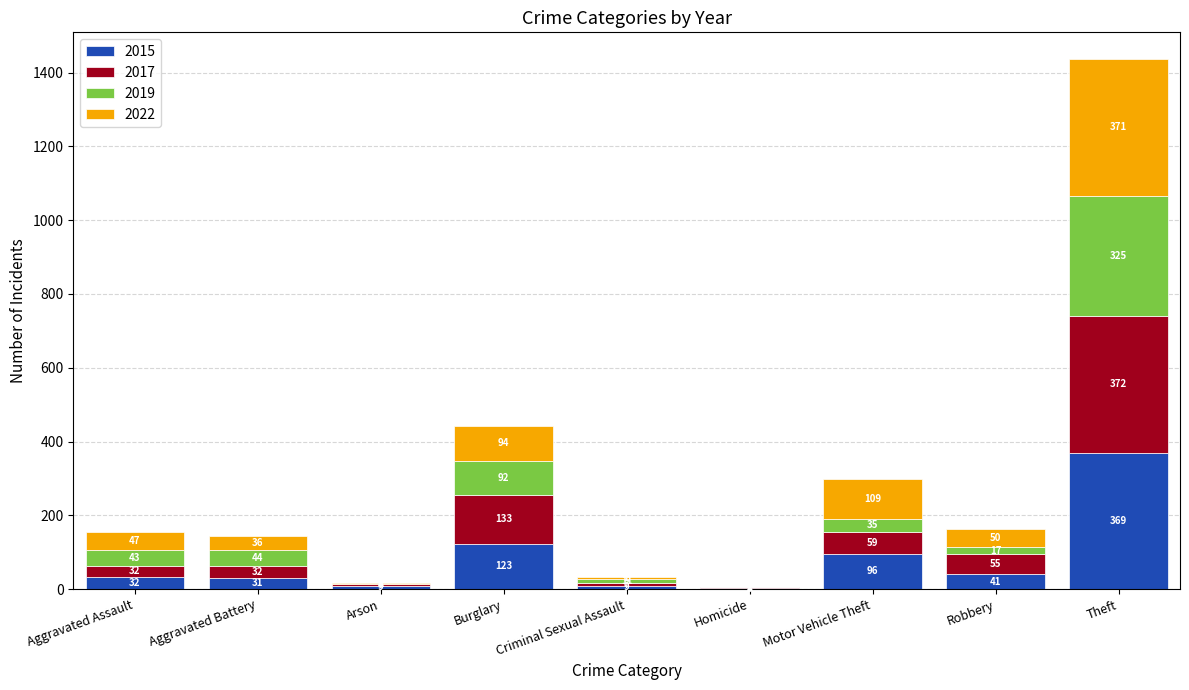

At which label does 2015 reach its peak?

Theft